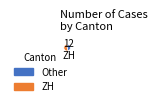

Is there a majority slice in this chart?

Yes